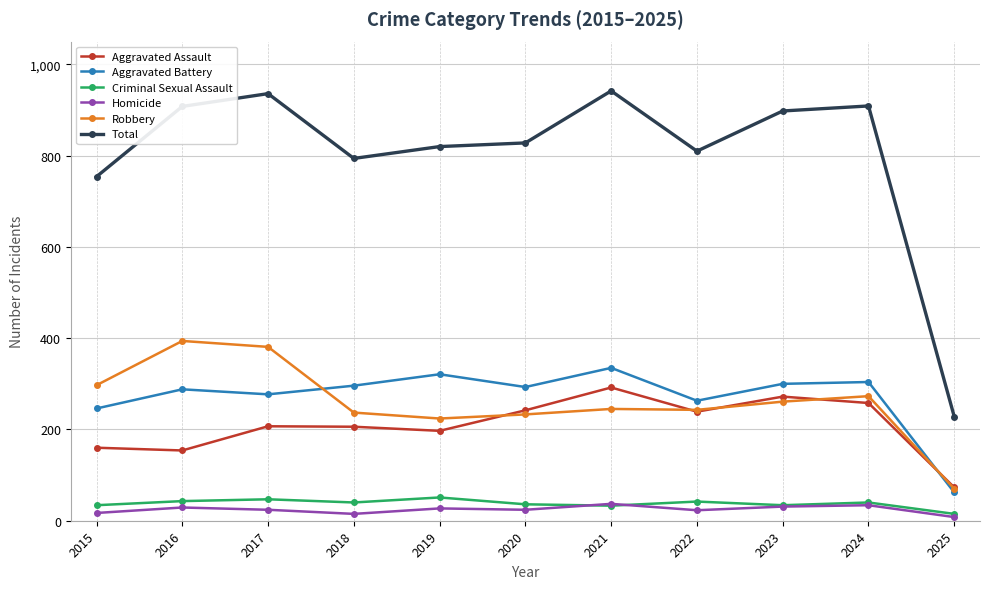

True or false: Total and Homicide cross at least once.

False